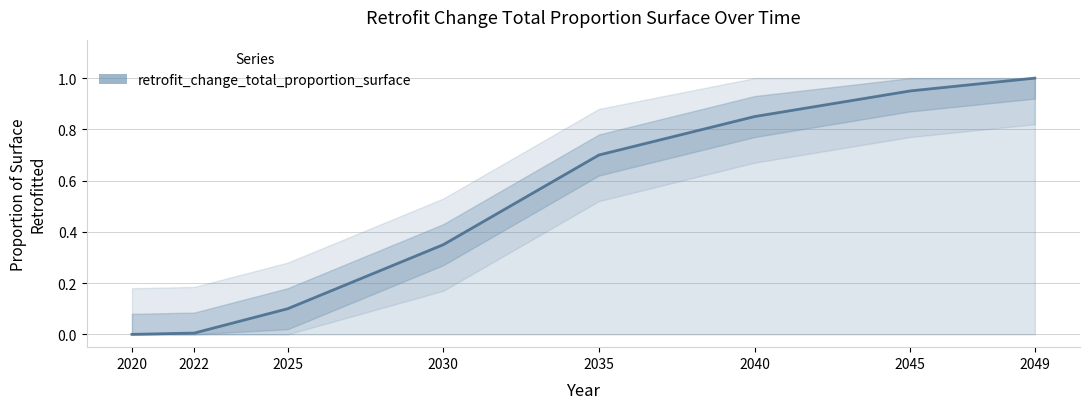

The value at 2045 is 0.3. True or false?

False